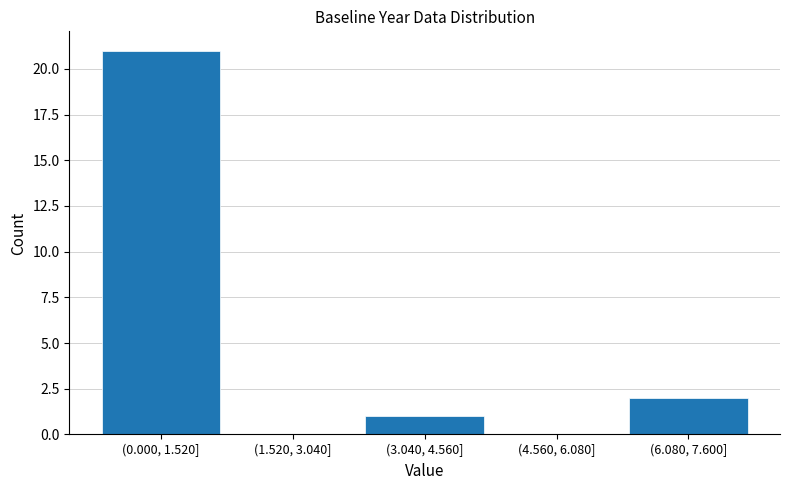

Reading left to right, what are all the values shown in this chart?

(0.000, 1.520]=21	(1.520, 3.040]=0	(3.040, 4.560]=1	(4.560, 6.080]=0	(6.080, 7.600]=2